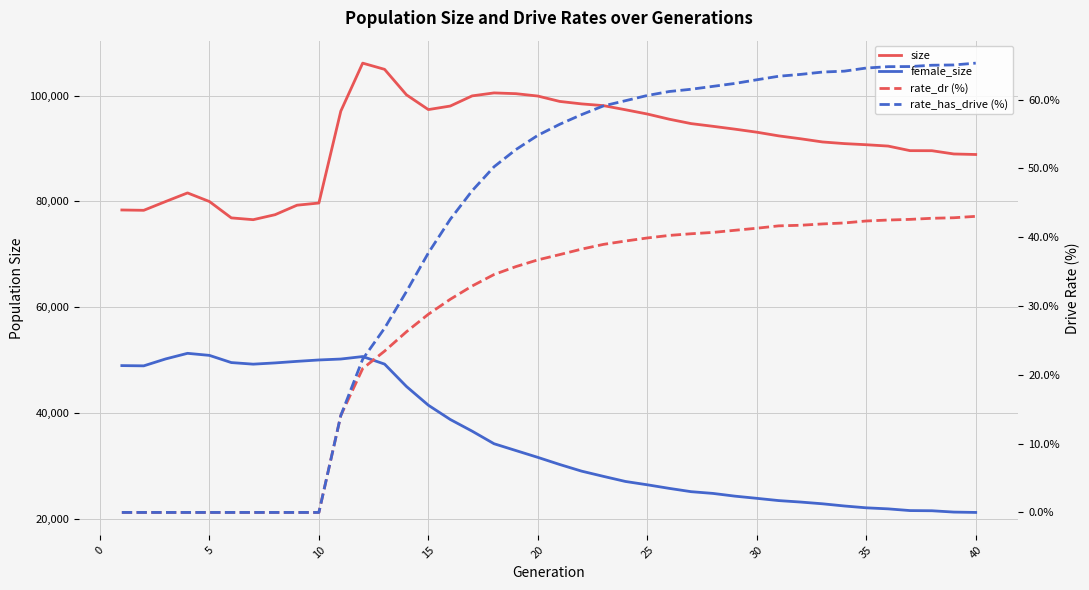

True or false: size and rate_has_drive (%) cross at least once.

False